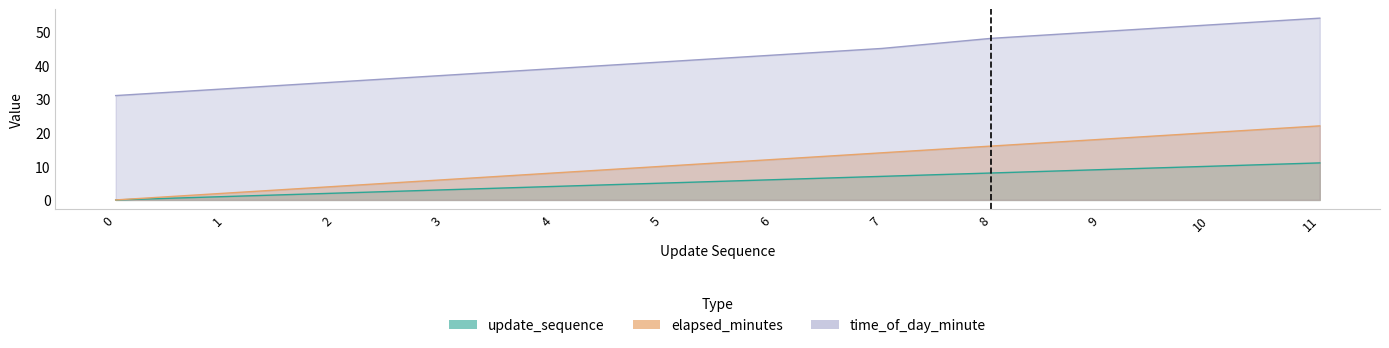

Is it true that update_sequence equals 11 at 6?

False